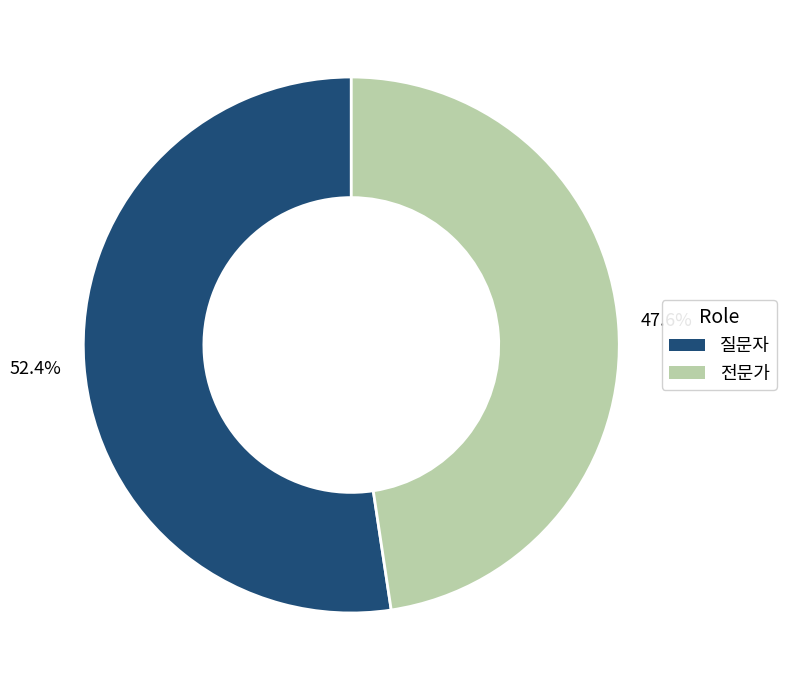

What is the largest slice in the pie chart?

질문자